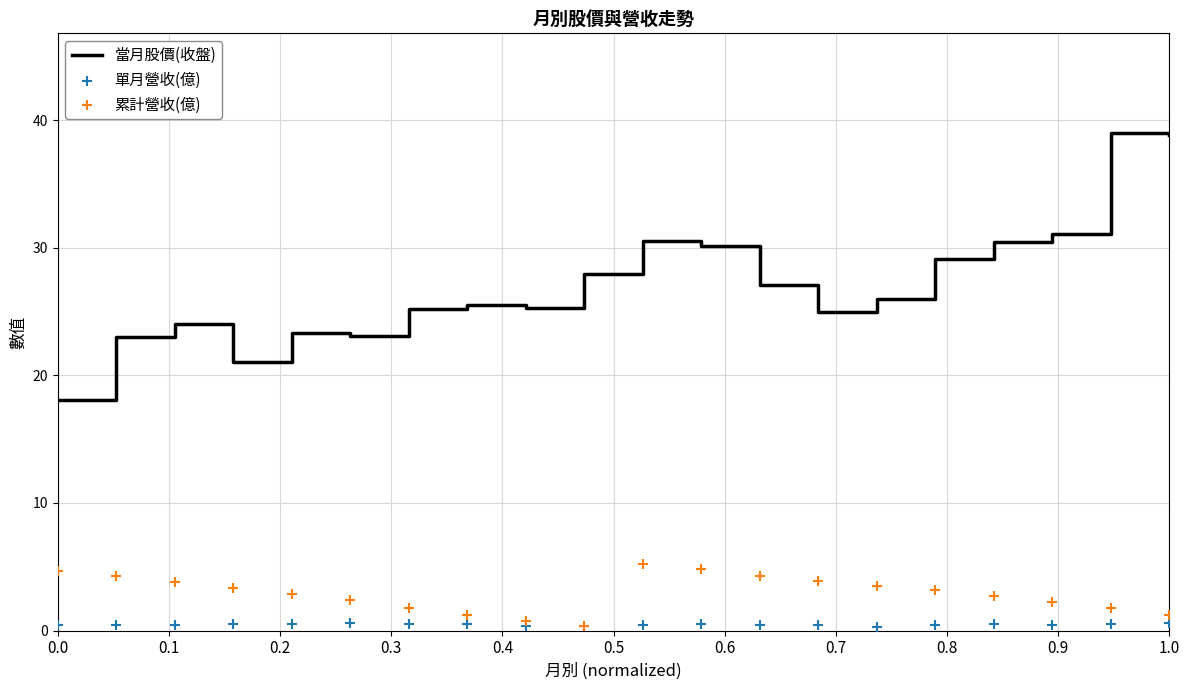

Which series contains the lowest Y value?

單月營收(億)